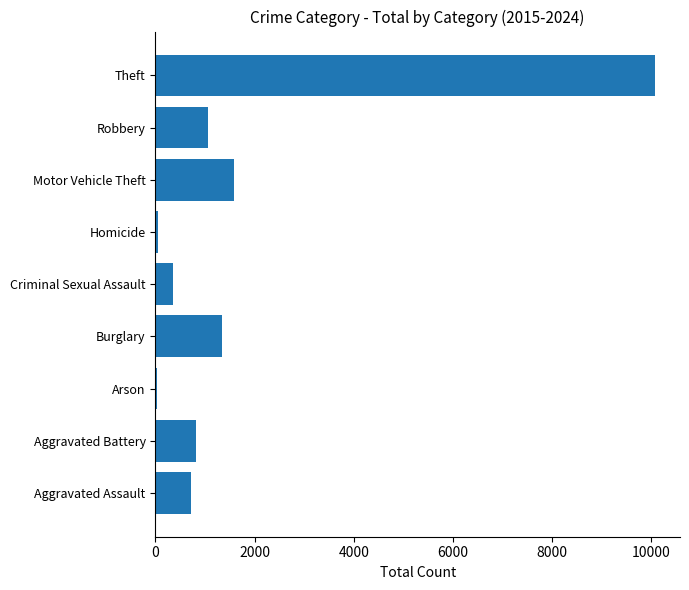

What is the sum of the values at Aggravated Assault and Robbery?

1791